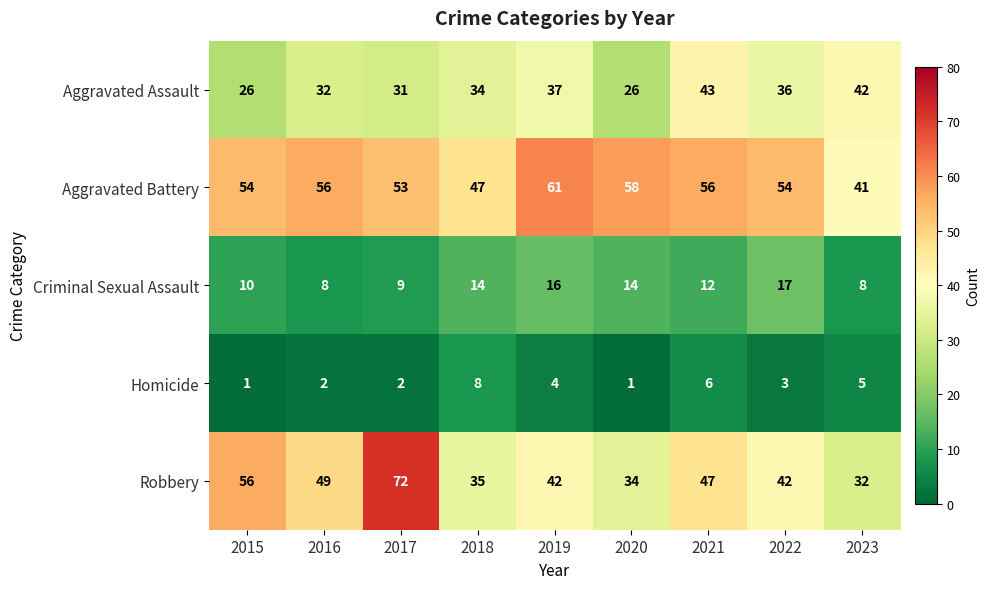

The value of Aggravated Assault at 2022 is 36. True or false?

True